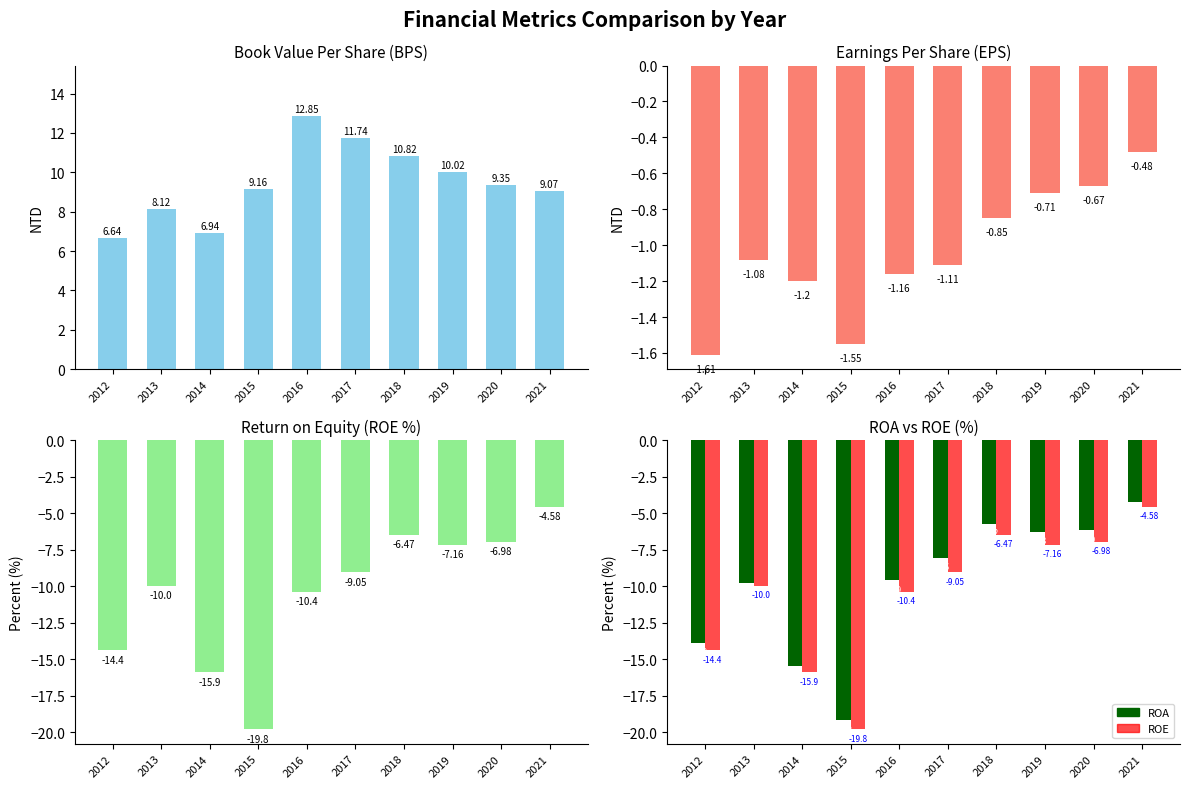

The value of ROE at 2017 is -9.1. True or false?

True